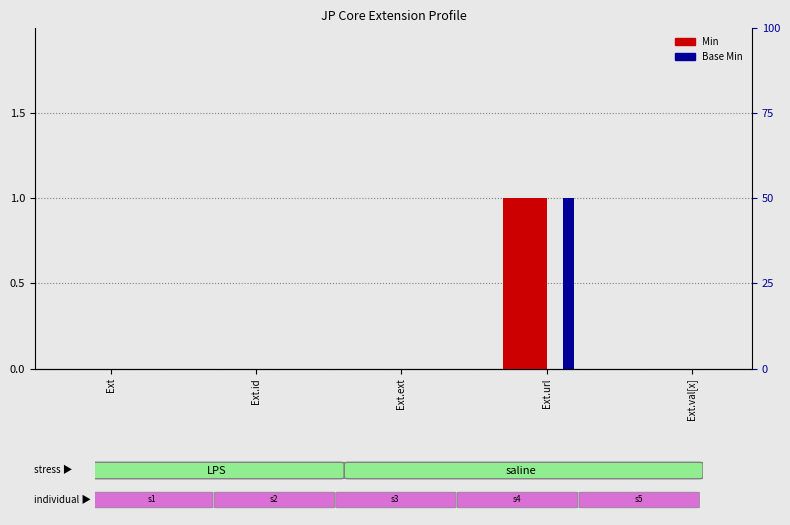

Where is Min nearest to the value 0?

Ext